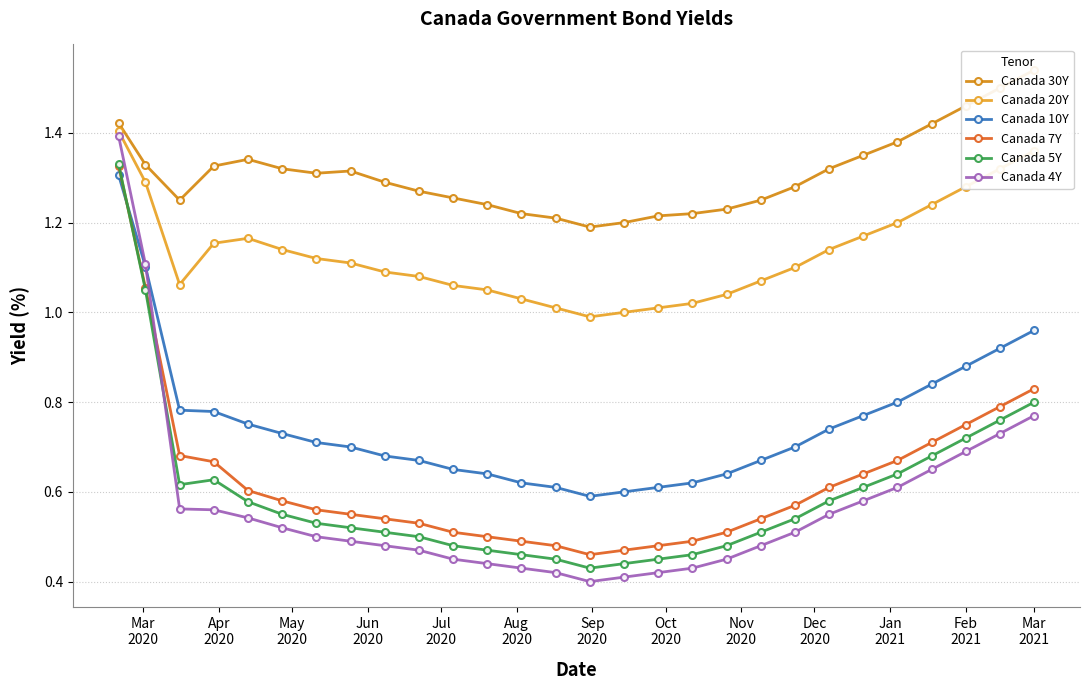

What is the difference between the maximum and minimum values in the Canada 20Y series?

0.4